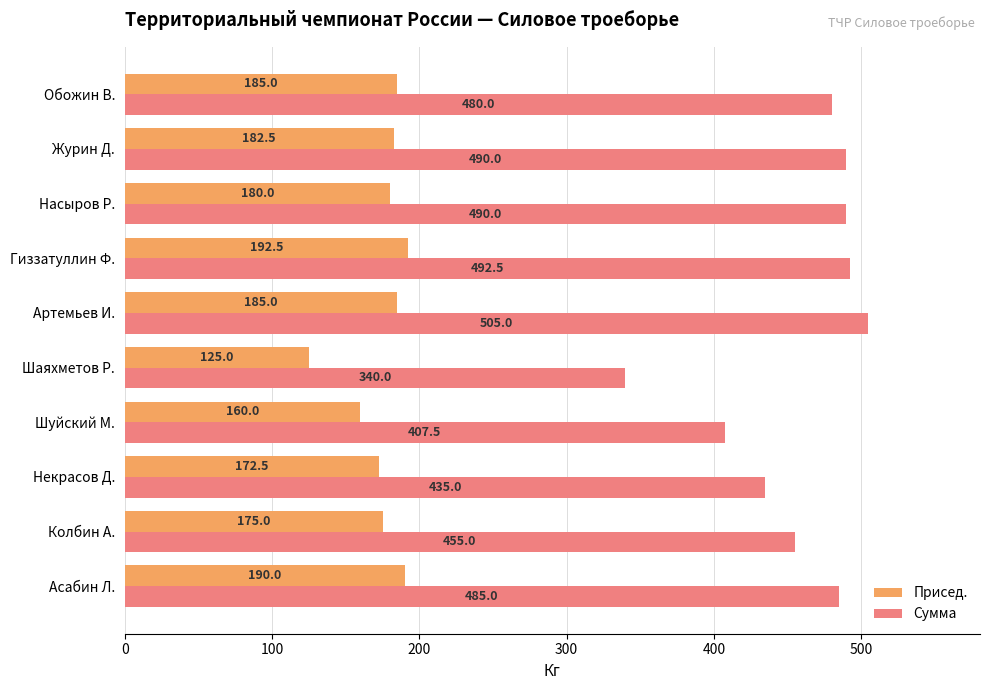

At which label is Присед. closest to 158?

Шуйский М.